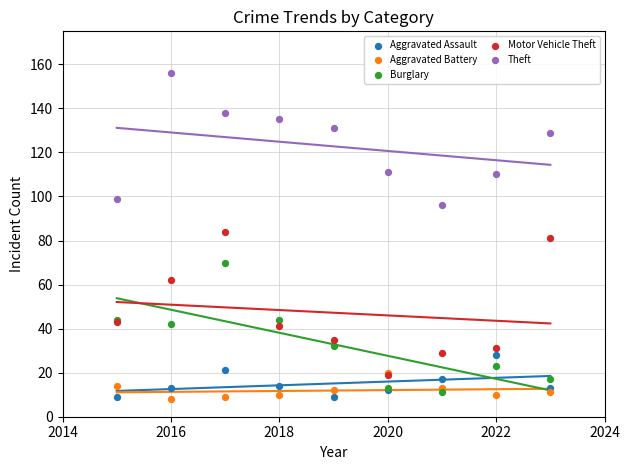

Which series reaches the maximum Y coordinate?

Theft